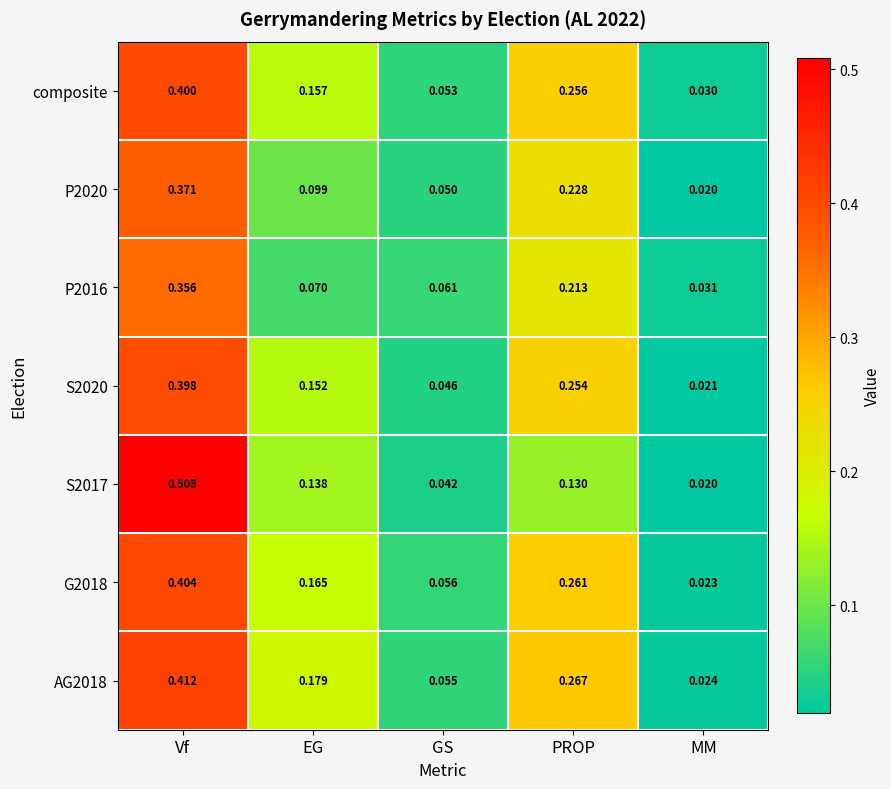

Where is AG2018 nearest to the value 0?

MM